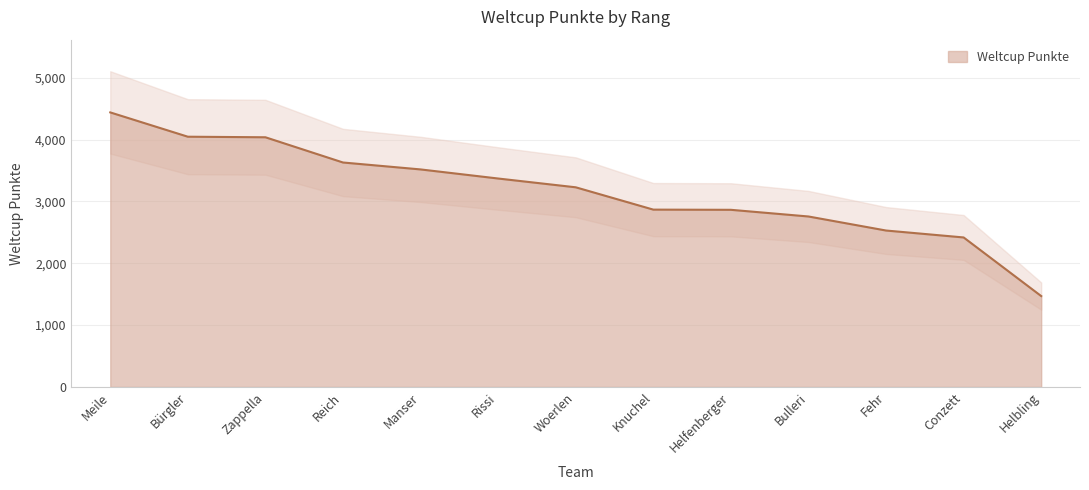

What is the minimum value shown in the chart?

1469